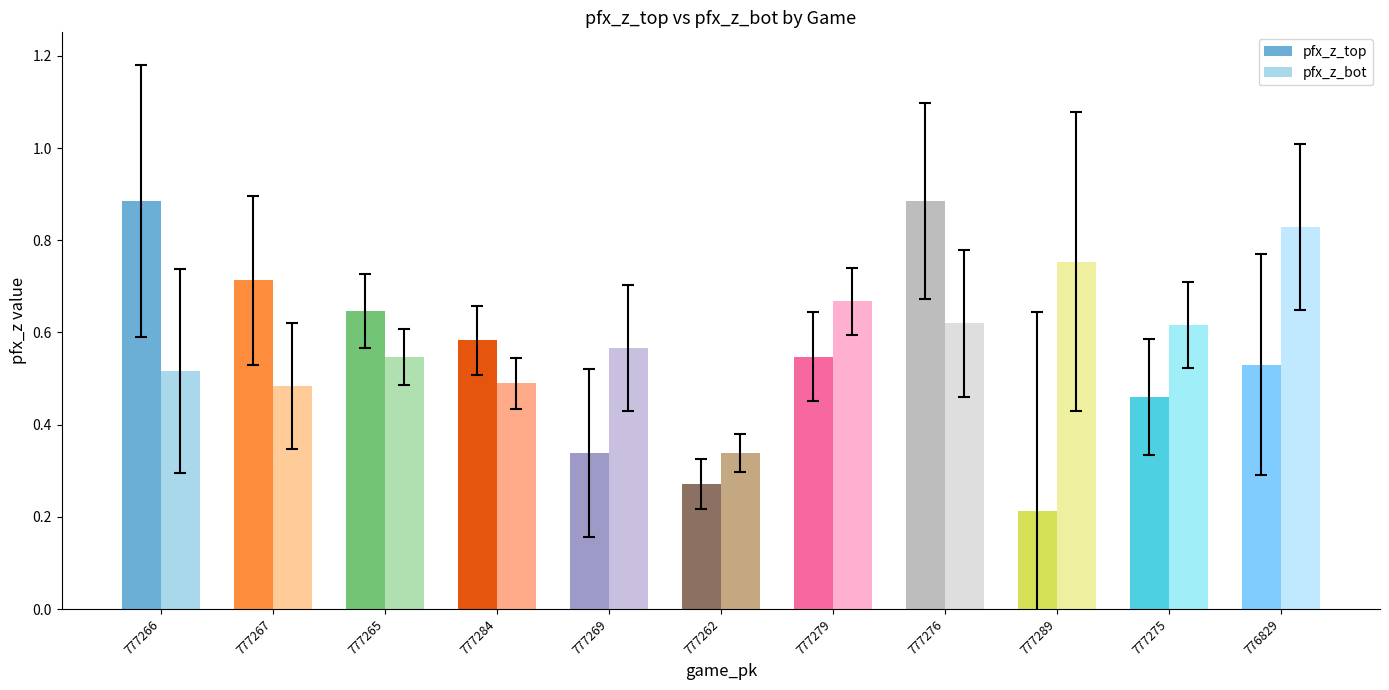

What is the minimum value shown in the chart?

0.2